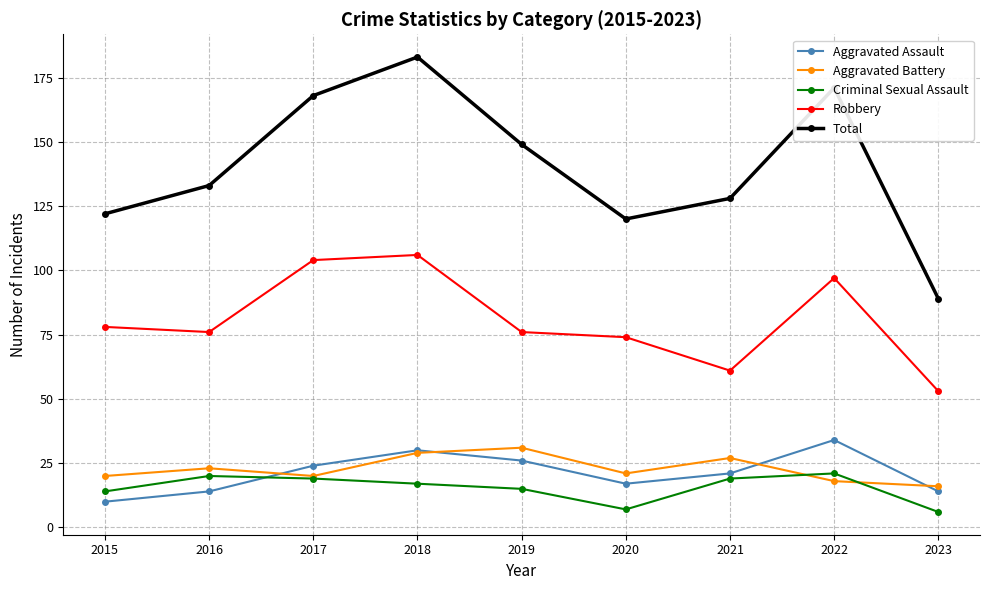

How many values in the Aggravated Battery series are below 21?

4